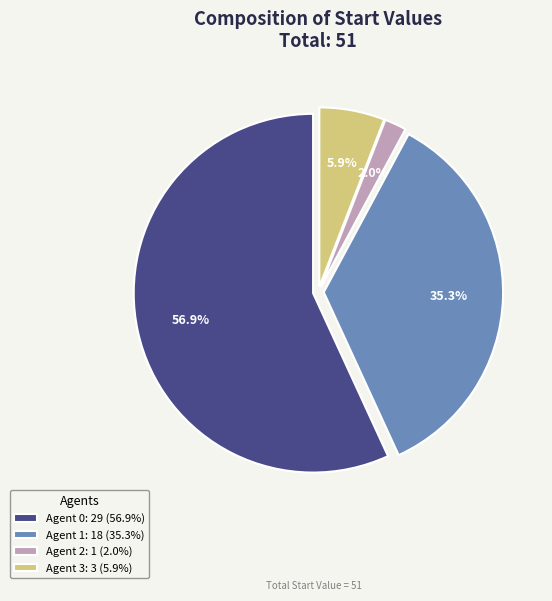

What is the ratio of the value at Agent 2: 1 (2.0%) to the value at Agent 3: 3 (5.9%)?

0.3